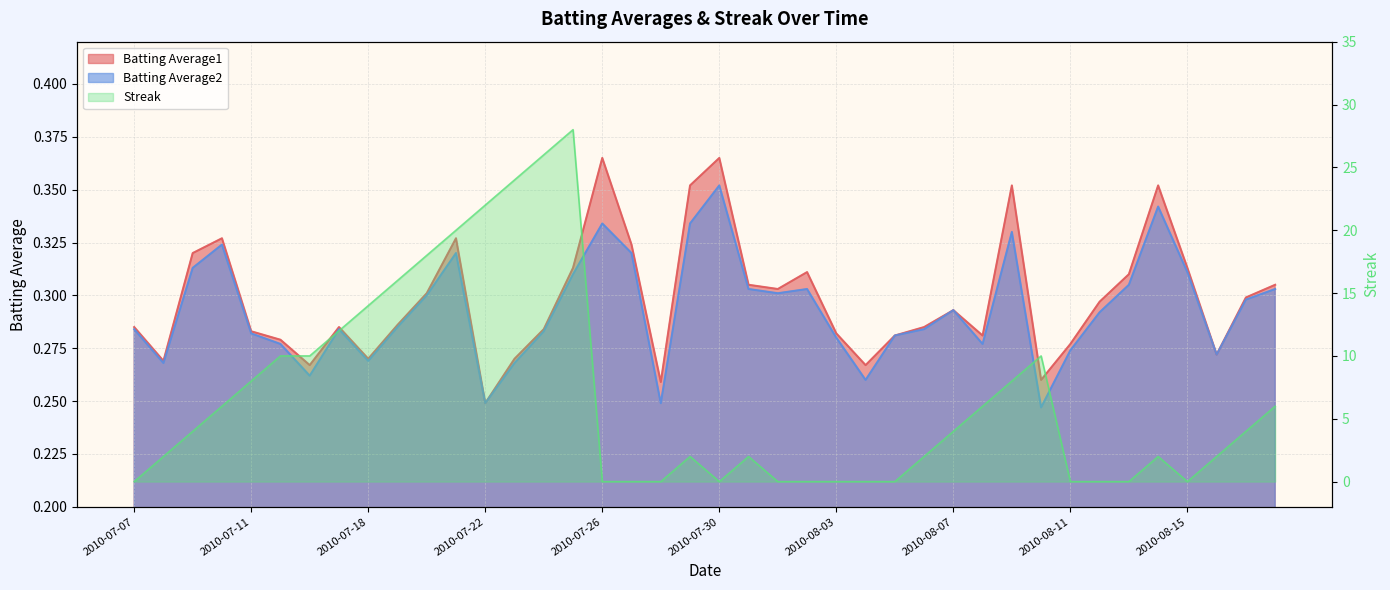

What is the total value across all series at 2010-08-07?

4.6